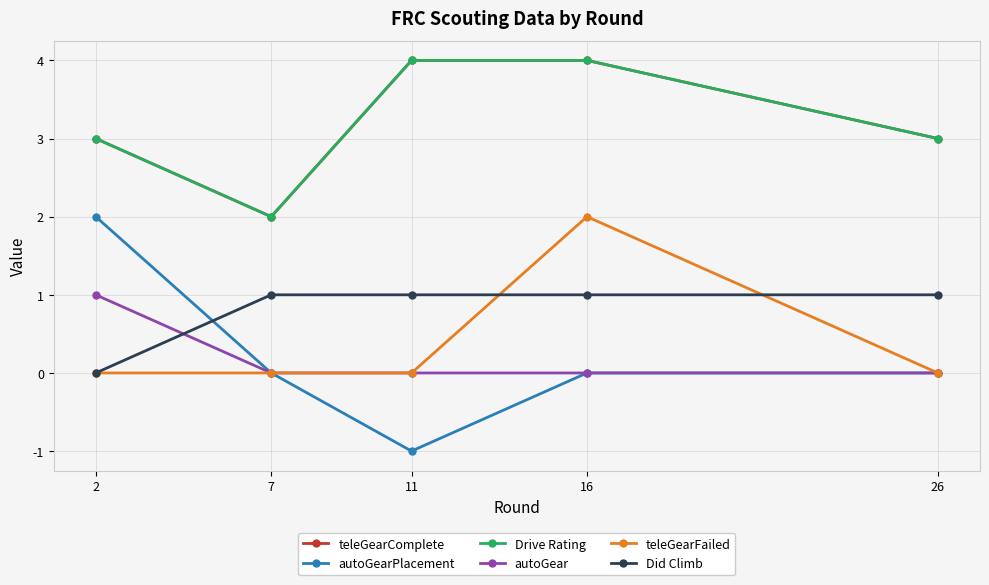

Reading right to left, transcribe all the data shown in this chart.

teleGearComplete: 3	4	4	2	3
autoGearPlacement: 0	0	-1	0	2
Drive Rating: 3	4	4	2	3
autoGear: 0	0	0	0	1
teleGearFailed: 0	2	0	0	0
Did Climb: 1	1	1	1	0